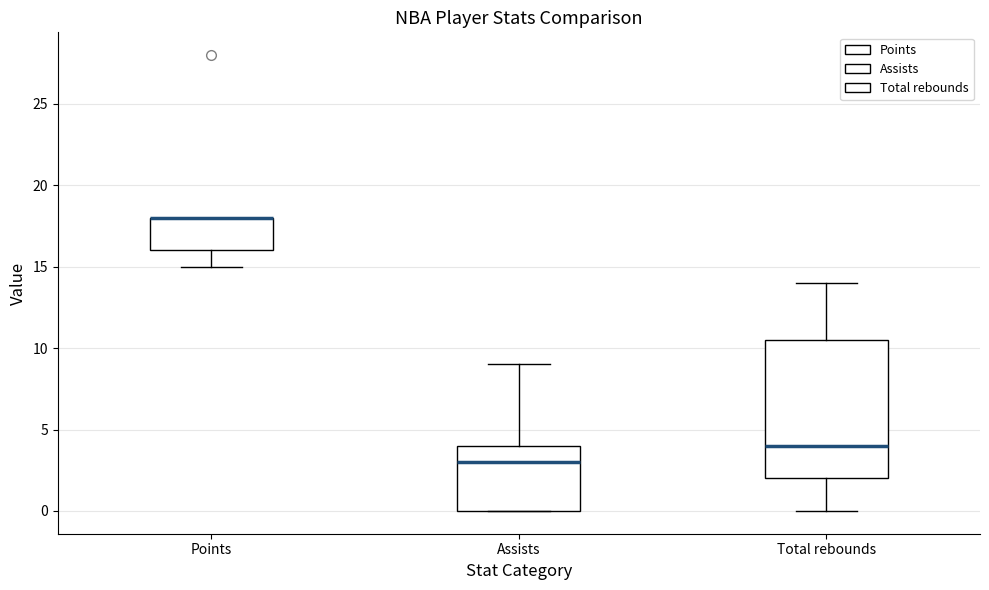

Reading left to right, transcribe this box plot: for each box, give where its median line is, the range the box spans, and where its two whiskers end, as read against the y-axis. The values are not printed on the chart, so give them approximately, as read against the axis.

Points: median 18.0 (drawn on the box's upper edge), box 16.0 to 18.0, whiskers 15.0 to 18.0
Assists: median 3.0, box 0.0 to 4.0, whiskers 0.0 to 9.0
Total rebounds: median 4.0, box 2.0 to 10.5, whiskers 0.0 to 14.0